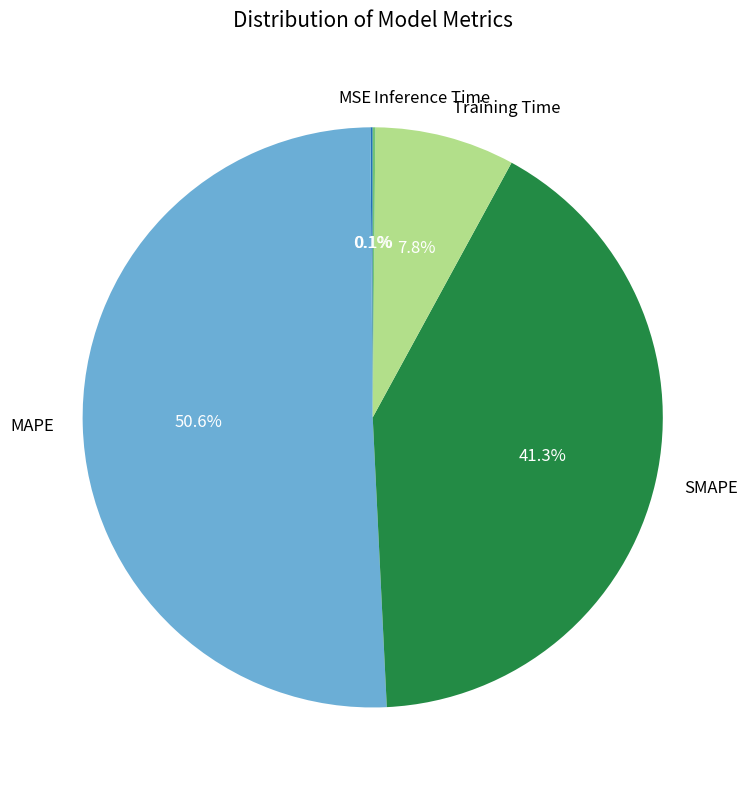

Which category has the biggest portion of the pie?

MAPE